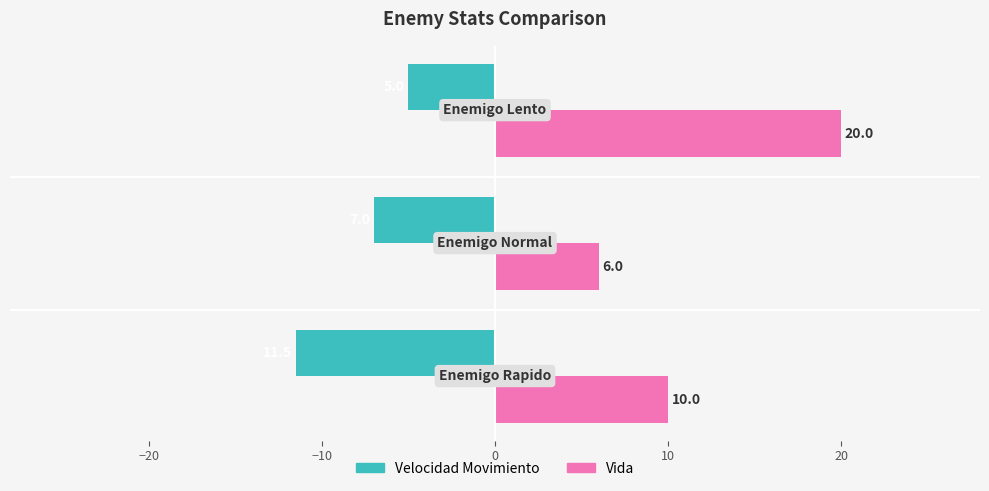

Which series has the largest total across all categories?

Vida